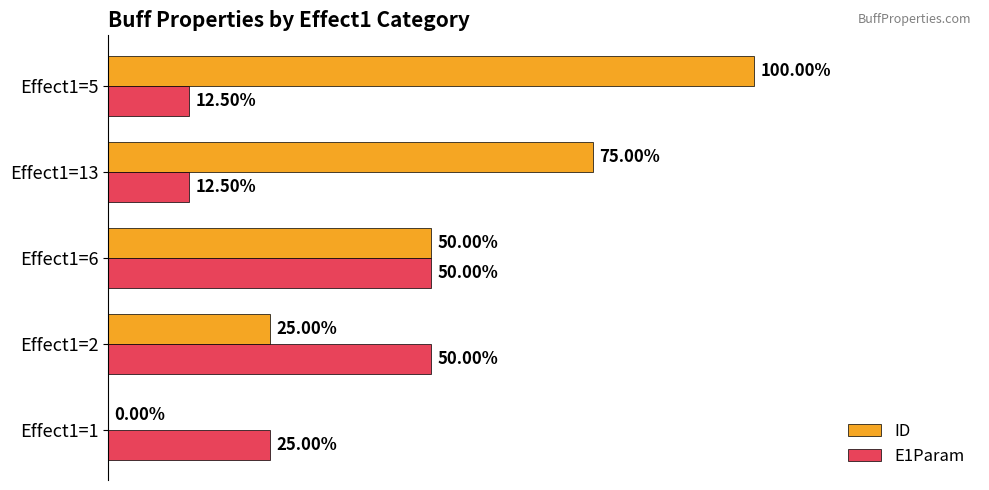

What are all the series names shown in the legend?

ID, E1Param